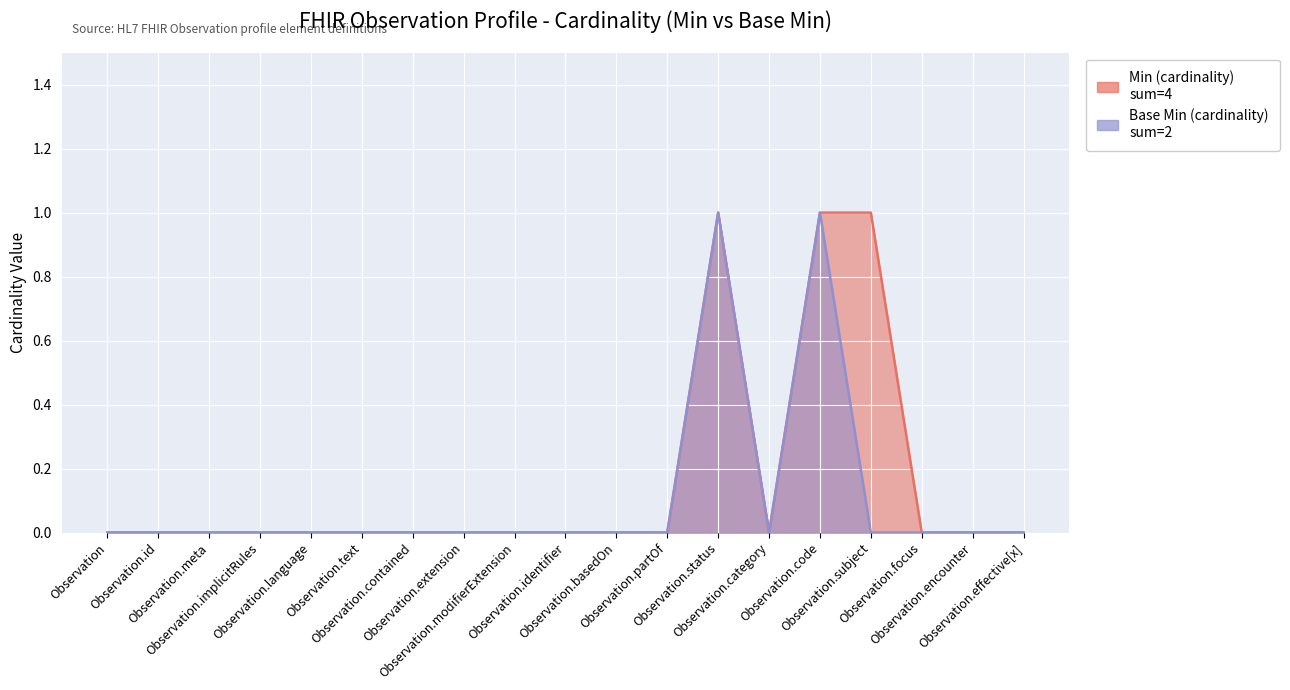

Reading left to right, what are all the values shown in this chart?

Min (cardinality): 0	0	0	0	0	0	0	0	0	0	0	0	1	0	1	1	0	0	0
Base Min (cardinality): 0	0	0	0	0	0	0	0	0	0	0	0	1	0	1	0	0	0	0